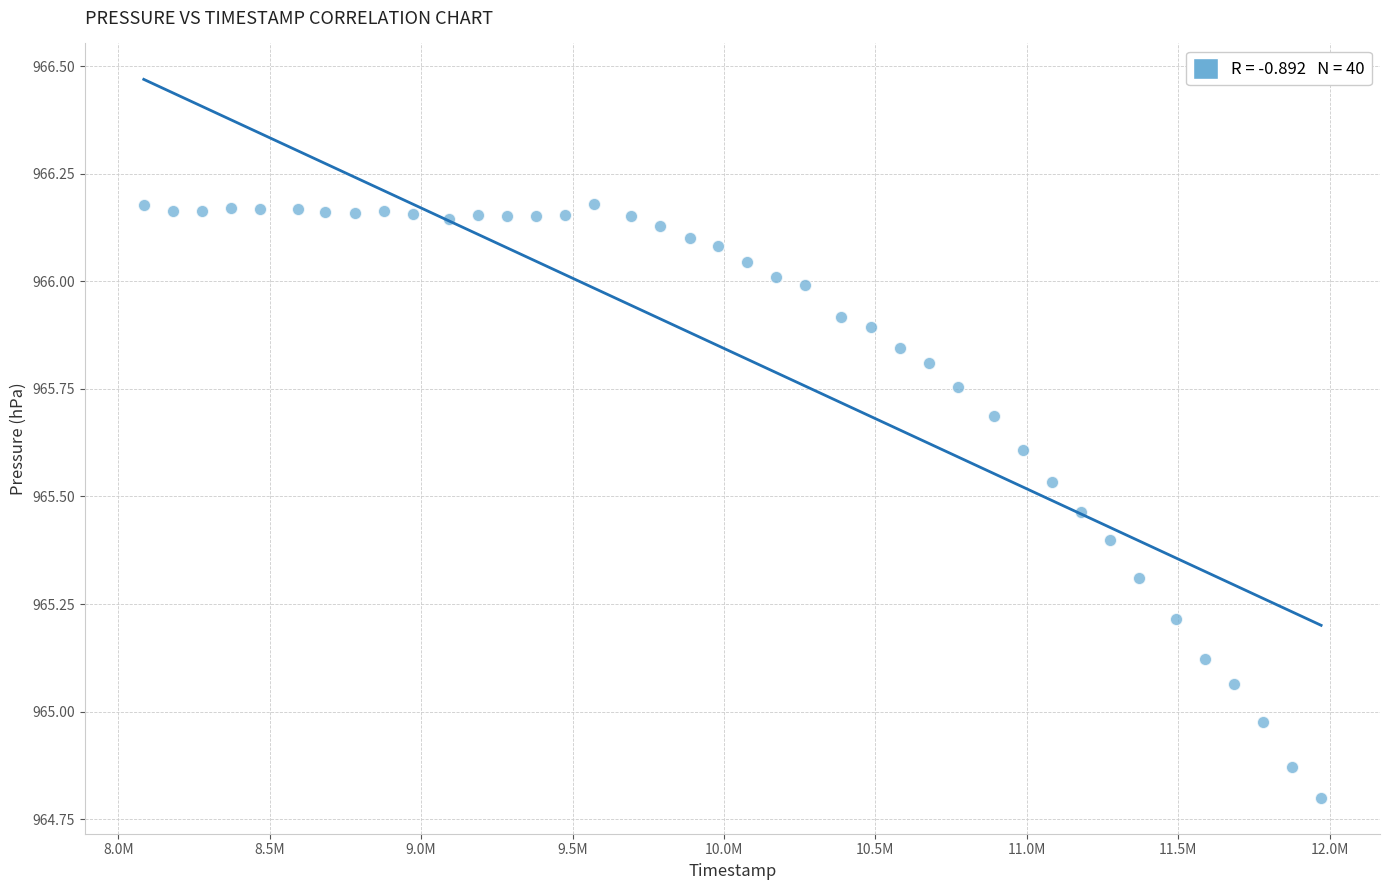

What is the range of Y values (max minus min)?

1.4